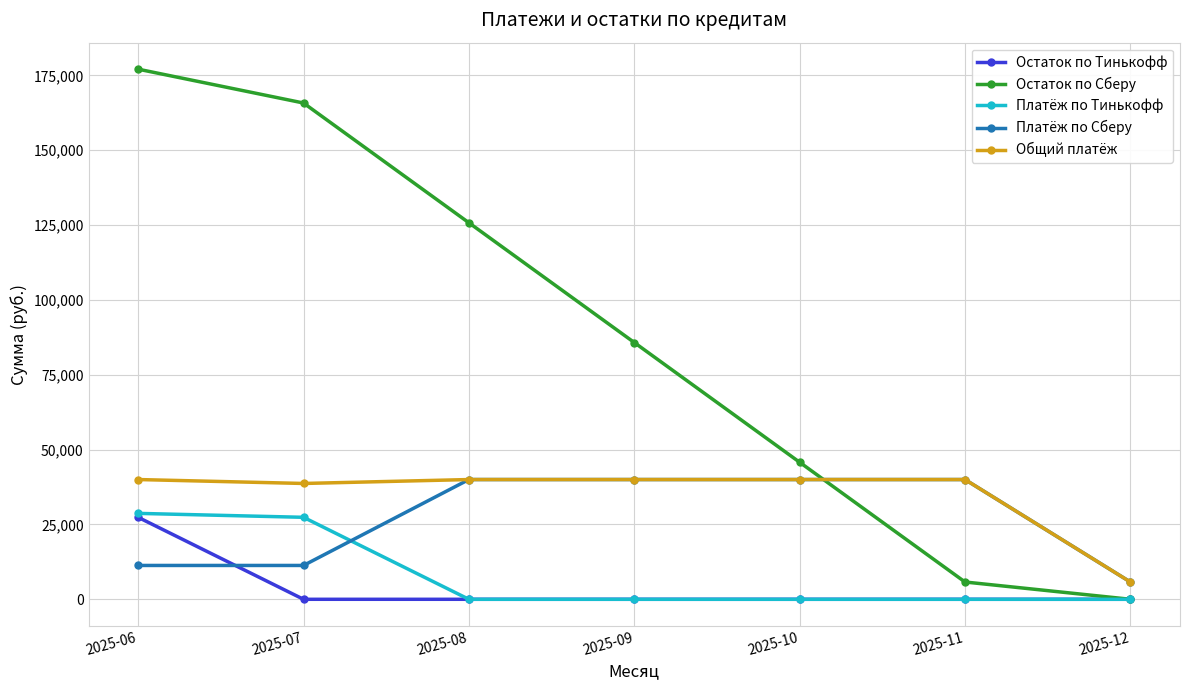

After their last crossing, which series has the higher values: Общий платёж or Остаток по Сберу?

Общий платёж